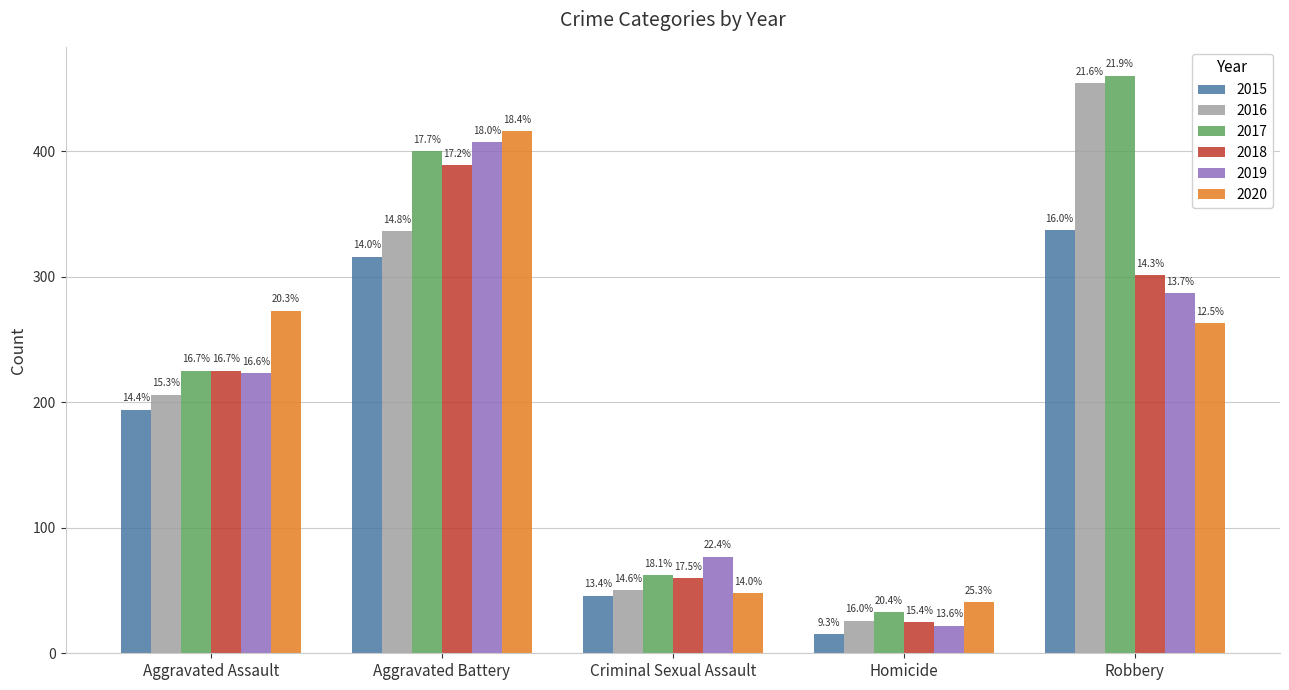

Which series has the largest total across all categories?

2017